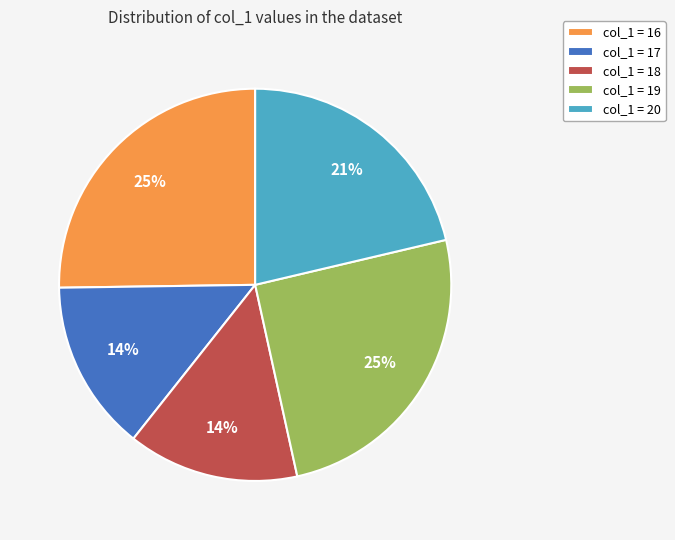

Is it true that col_1 = 16 is 25% of the pie?

True